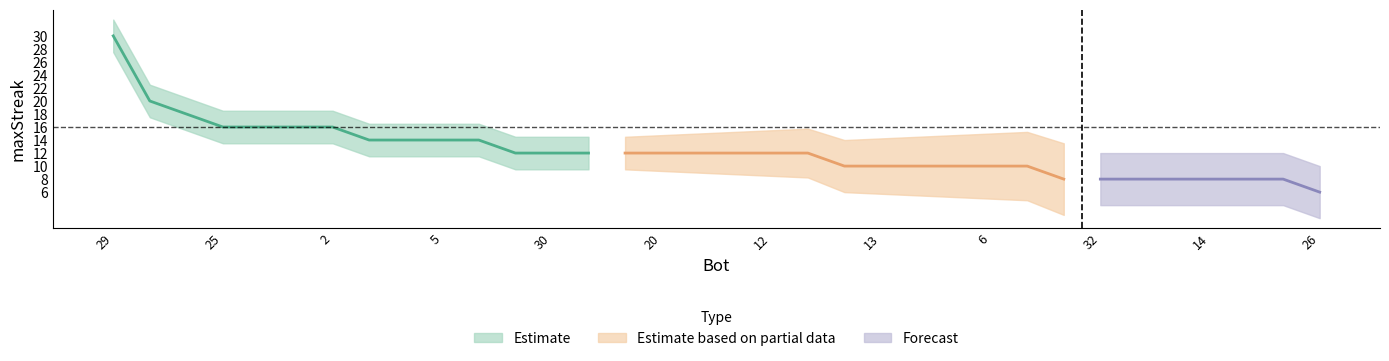

How many data points does each series have?

34